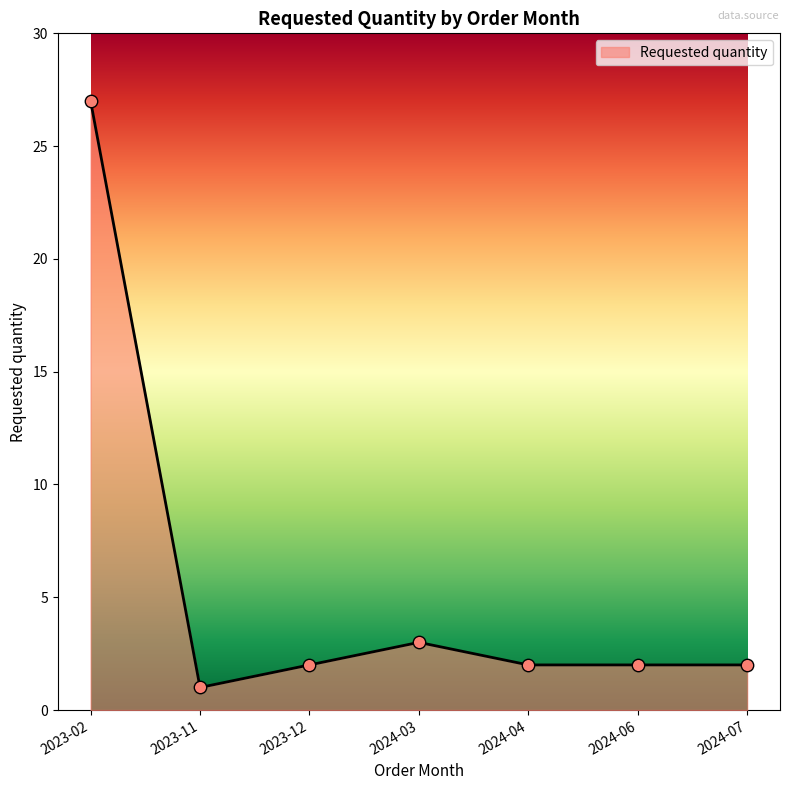

What is the change in value from 2023-11 to 2024-07?

+1